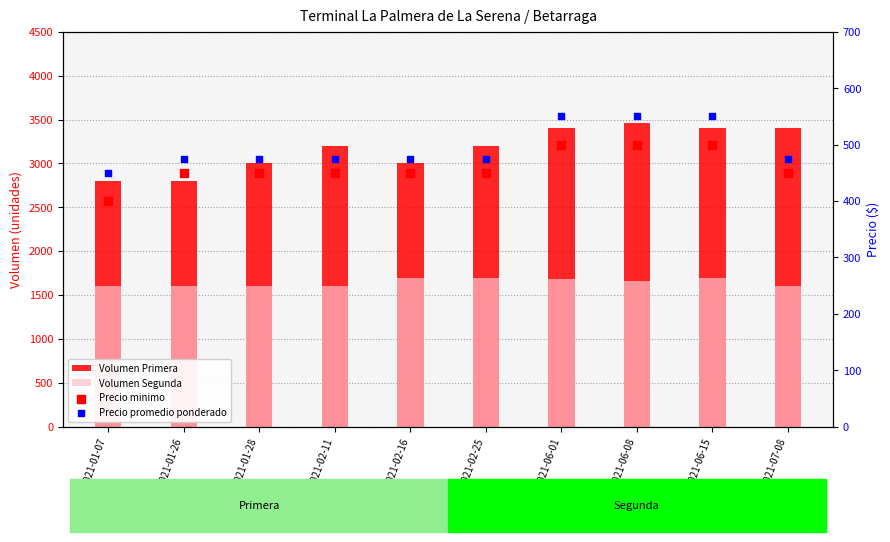

Which series reaches the minimum Y coordinate?

Precio minimo